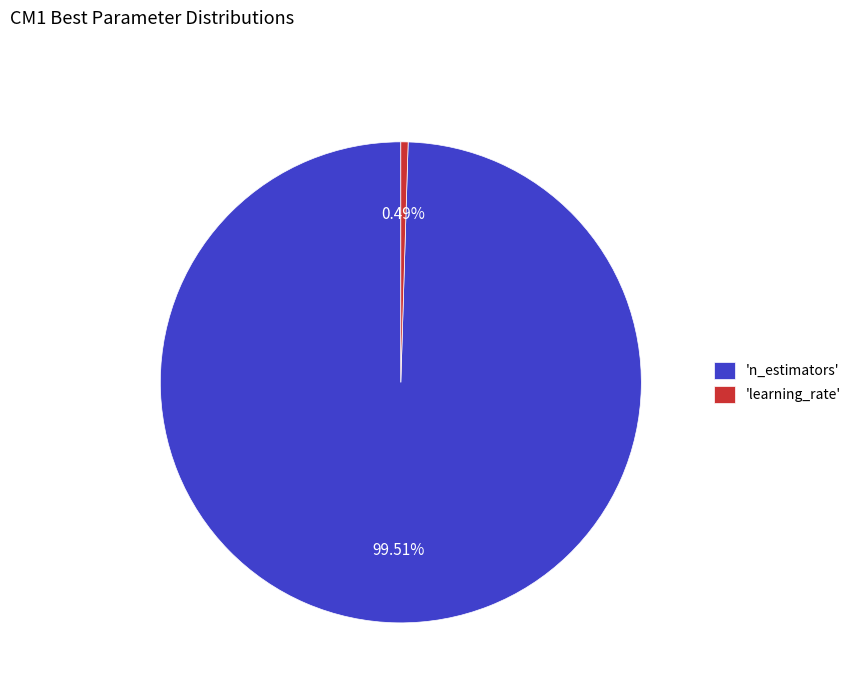

Rank the categories by value from highest to lowest.

'n_estimators', 'learning_rate'